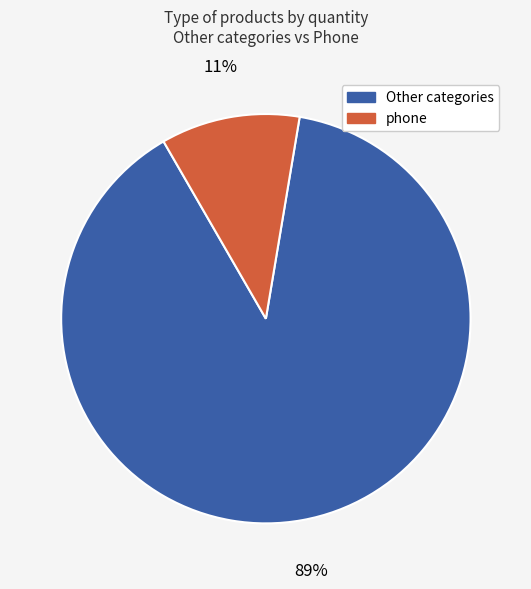

Is there a majority slice in this chart?

Yes